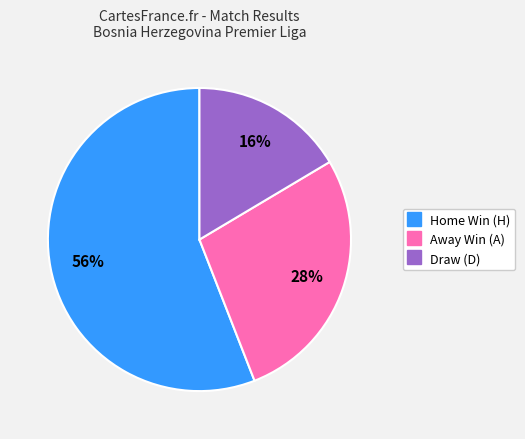

Does any single category account for the majority?

Yes